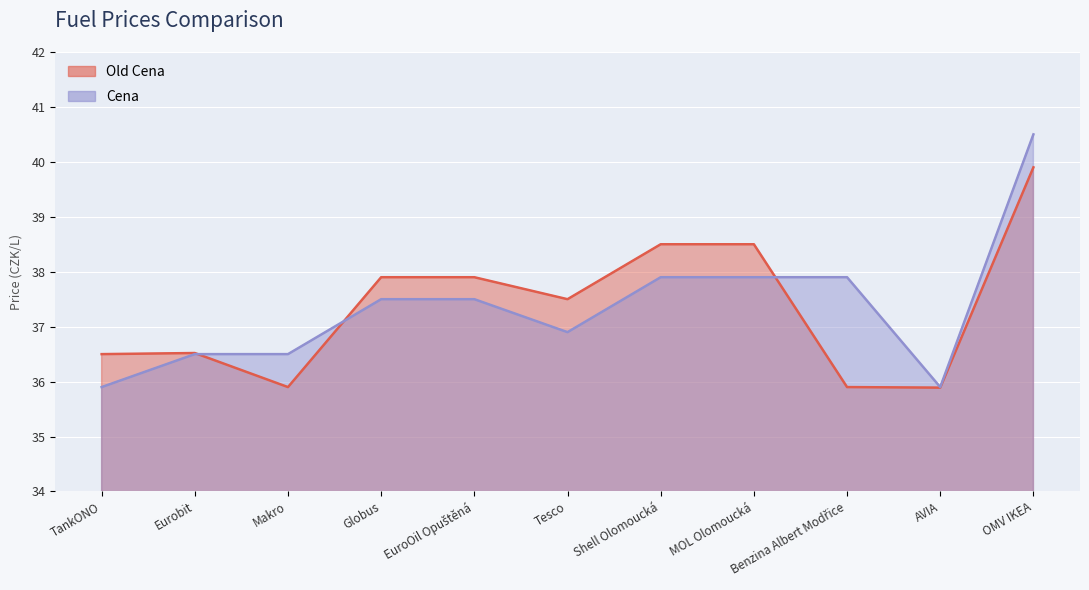

Rank the series by their average value, from highest to lowest.

Old Cena, Cena